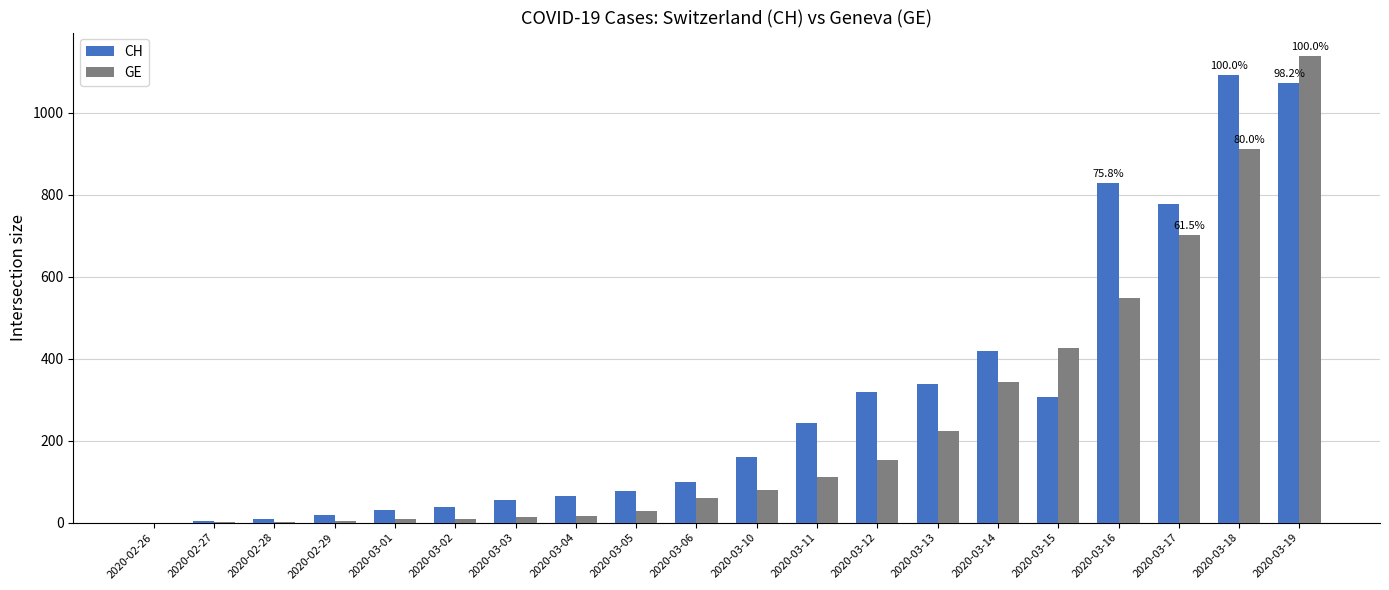

What are all the series names shown in the legend?

CH, GE